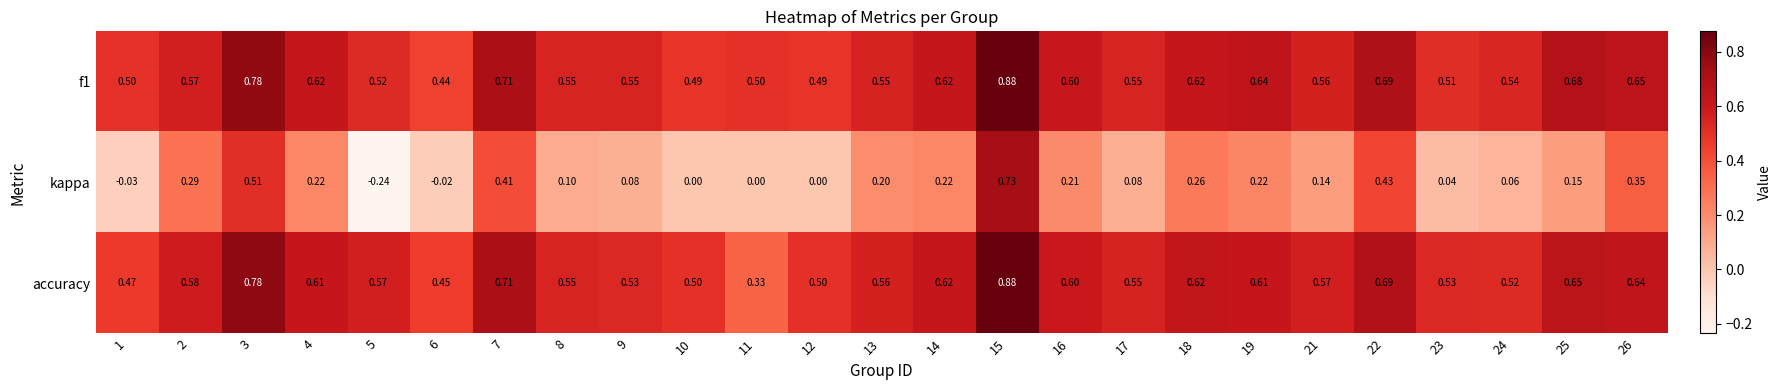

Which series has the largest range (max minus min)?

kappa